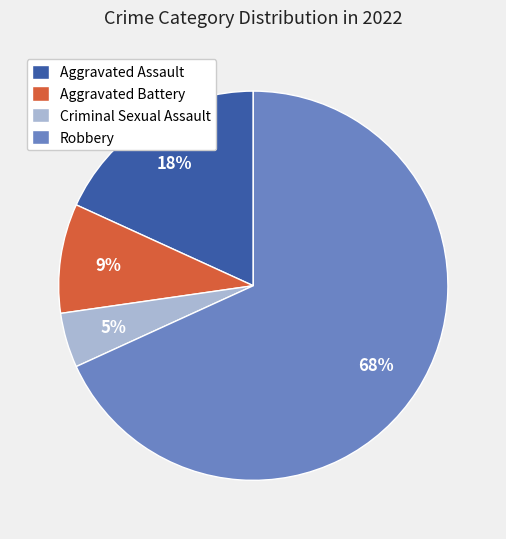

To the nearest percent, what is the combined percentage of Criminal Sexual Assault and Robbery?

73%